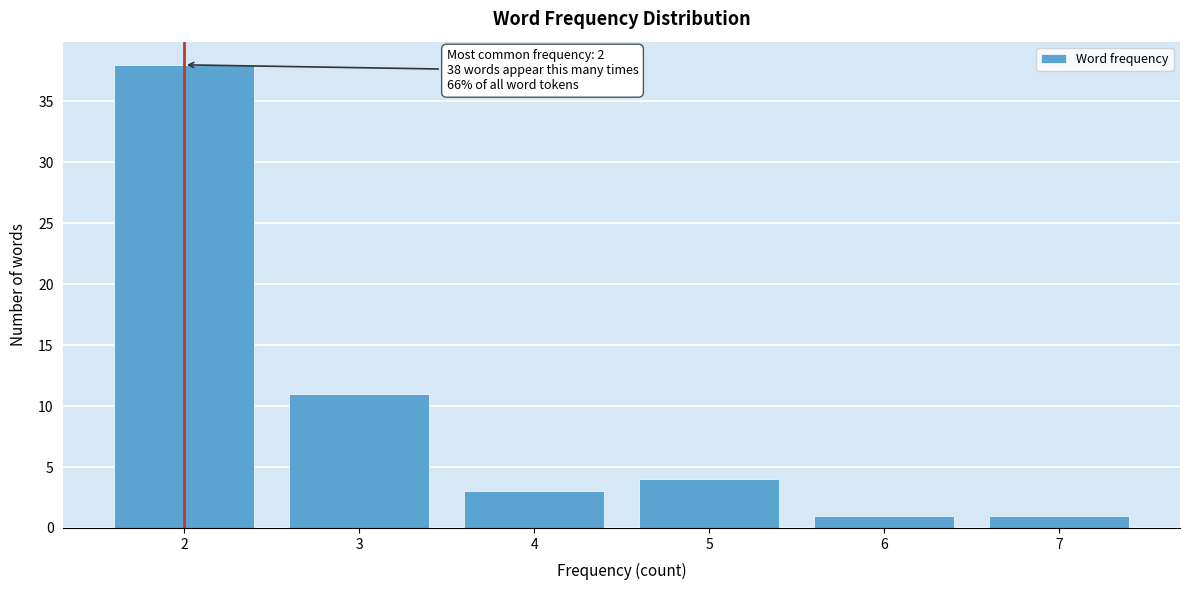

Reading left to right, extract all data points from this chart.

2=38	3=11	4=3	5=4	6=1	7=1